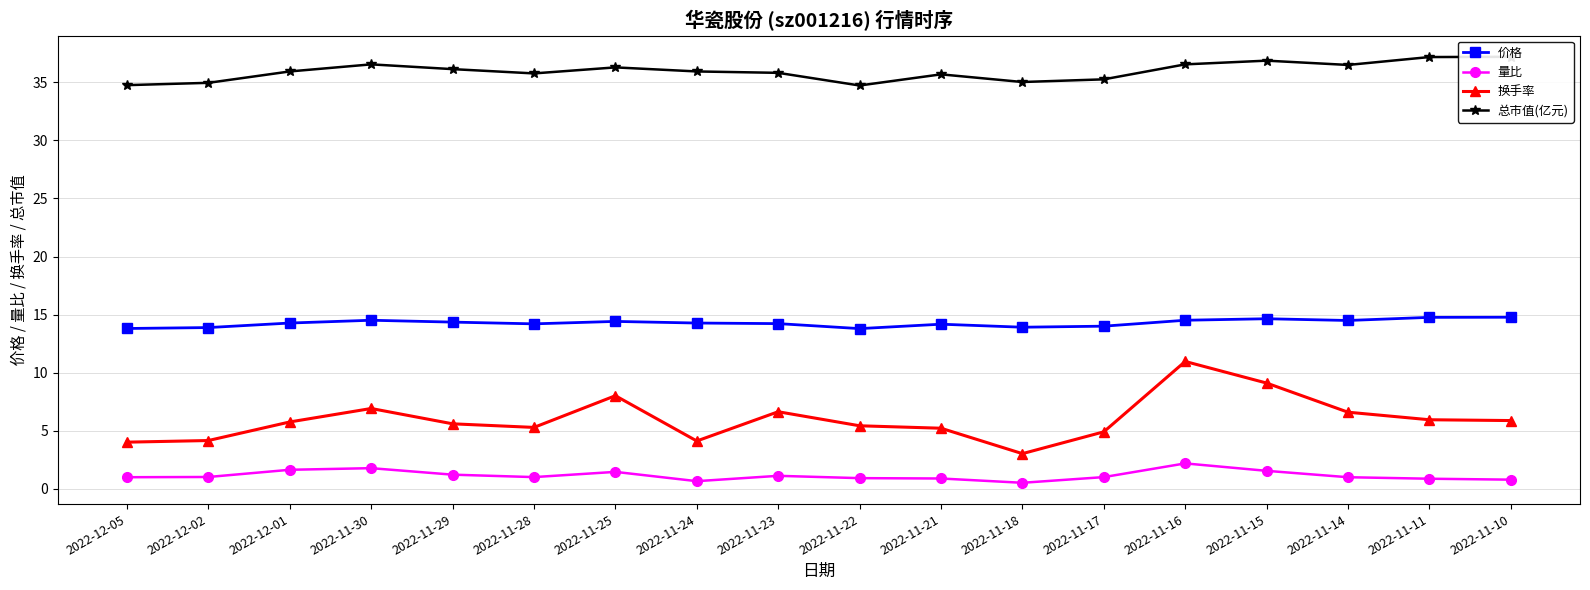

What is the maximum value shown in the chart?

37.2